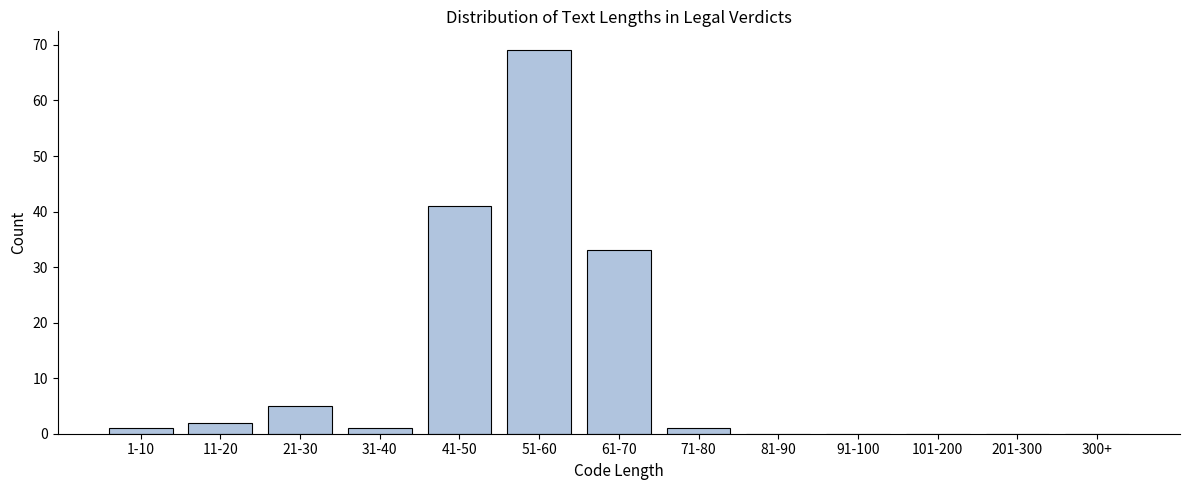

Reading left to right, transcribe all the data shown in this chart.

1-10=1	11-20=2	21-30=5	31-40=1	41-50=41	51-60=69	61-70=33	71-80=1	81-90=0	91-100=0	101-200=0	201-300=0	300+=0